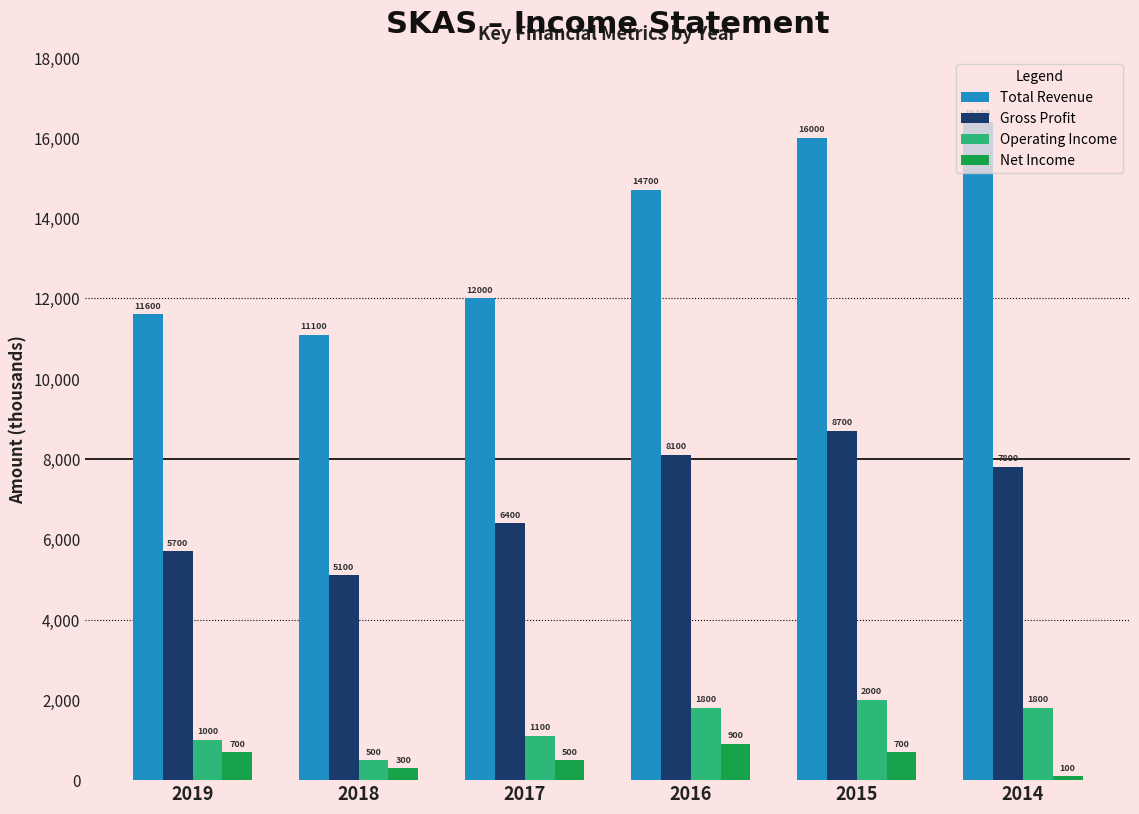

Which series has the largest range (max minus min)?

Total Revenue